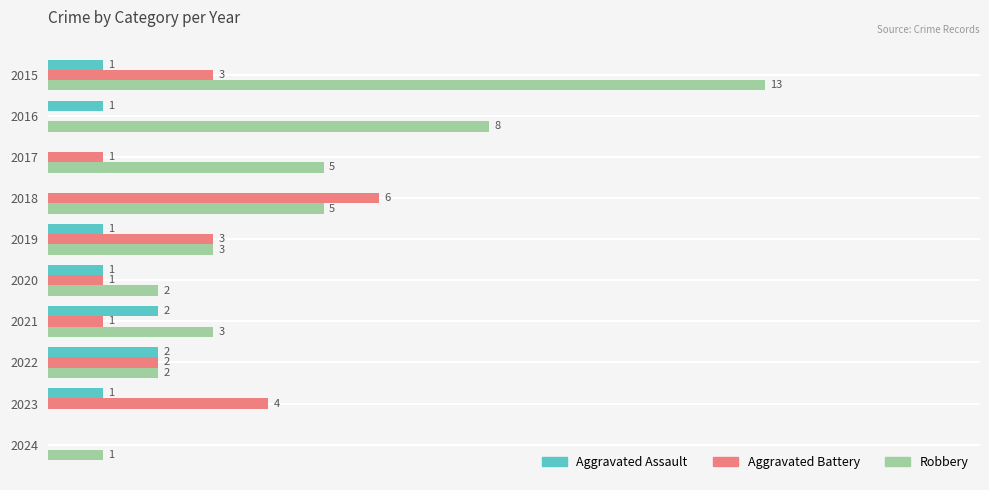

Which series has the largest total across all categories?

Robbery